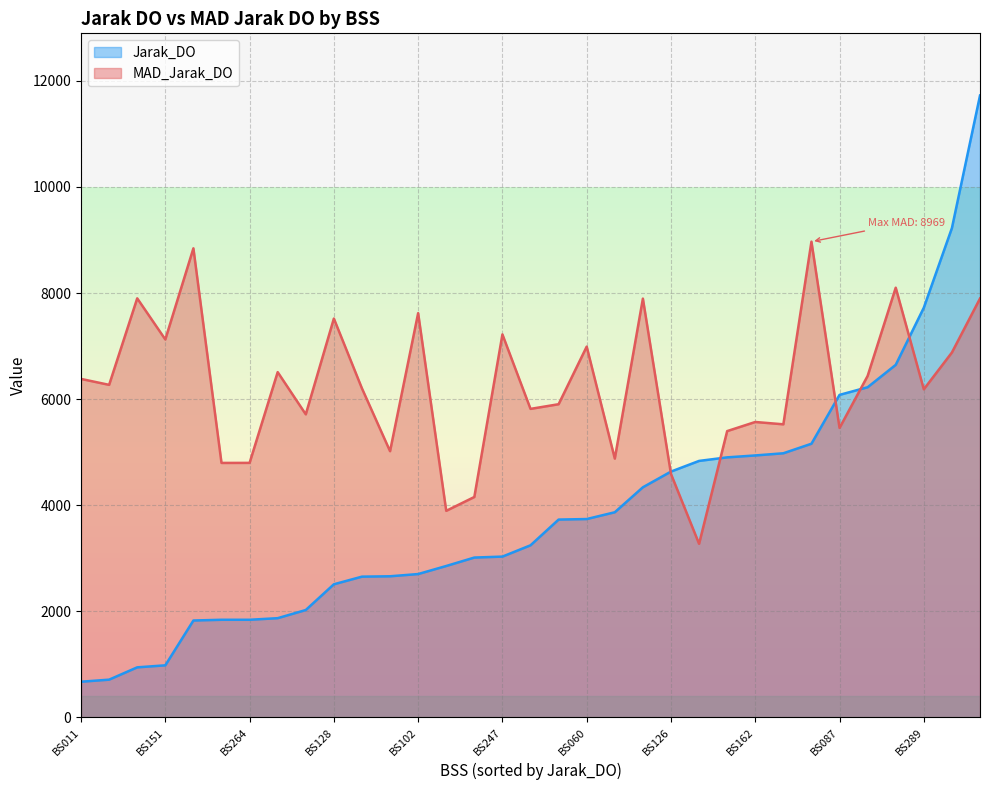

The value of Jarak_DO at BS233 is 938. True or false?

False